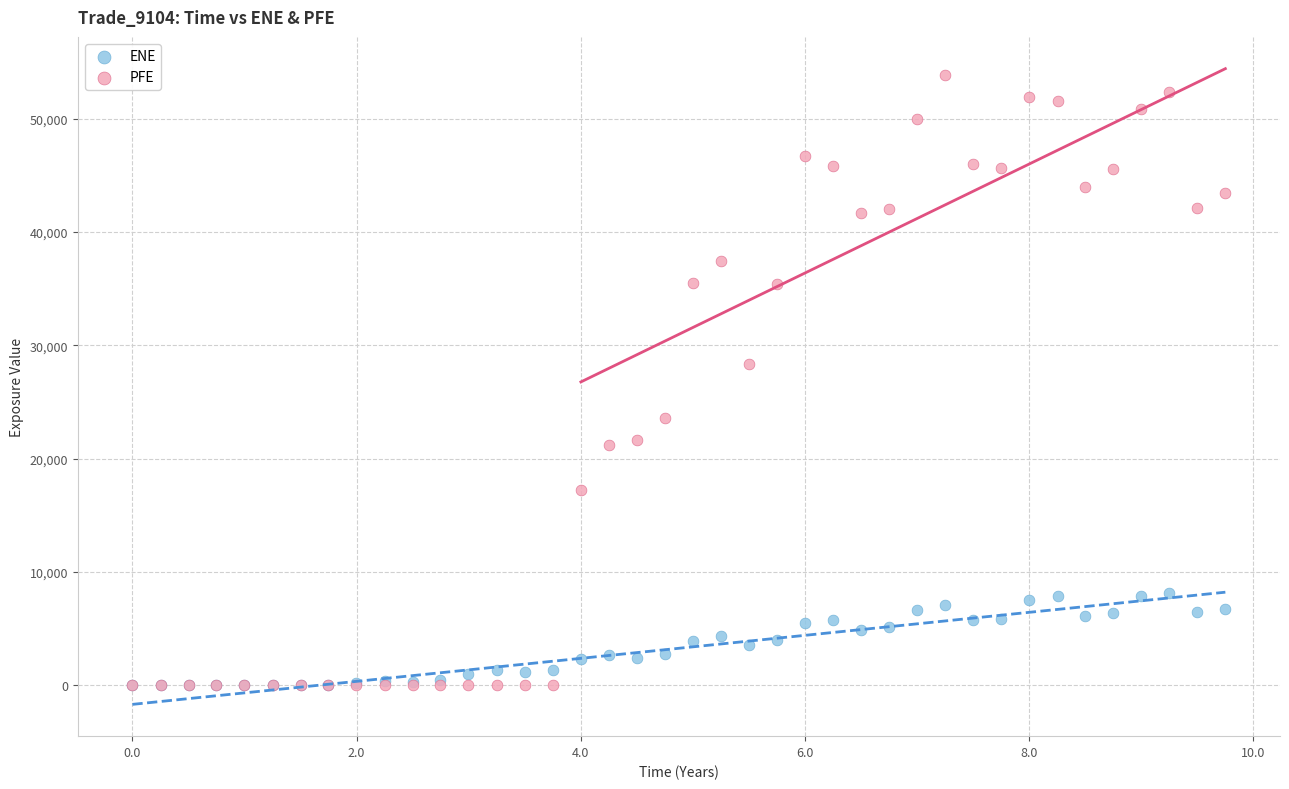

In the PFE series, what Y value is closest to 26925?

28373.2